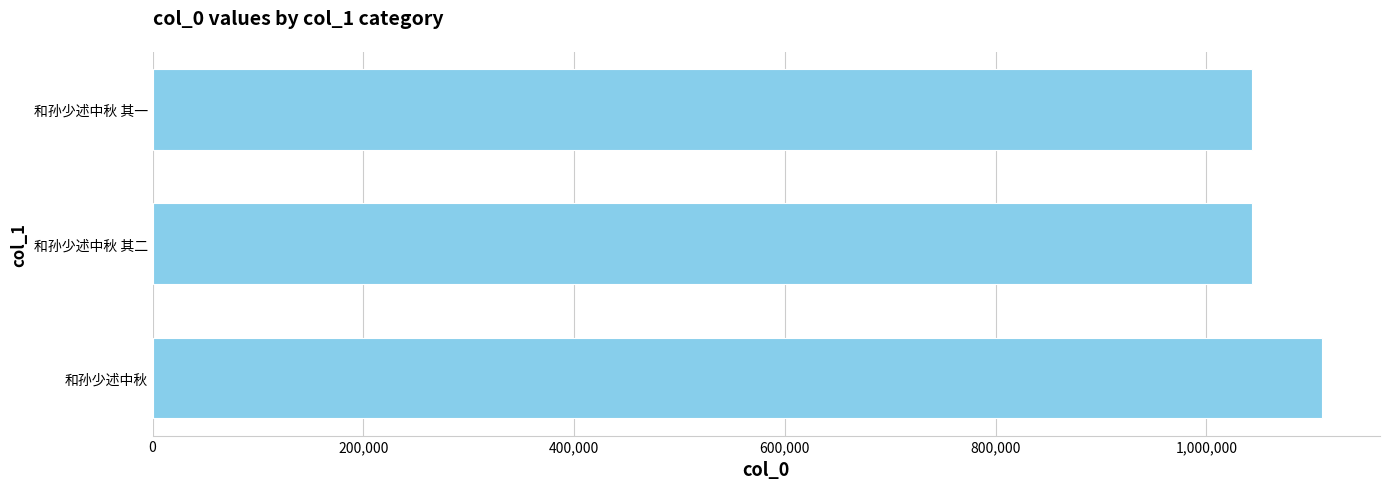

How many data points are above 1043184?

1